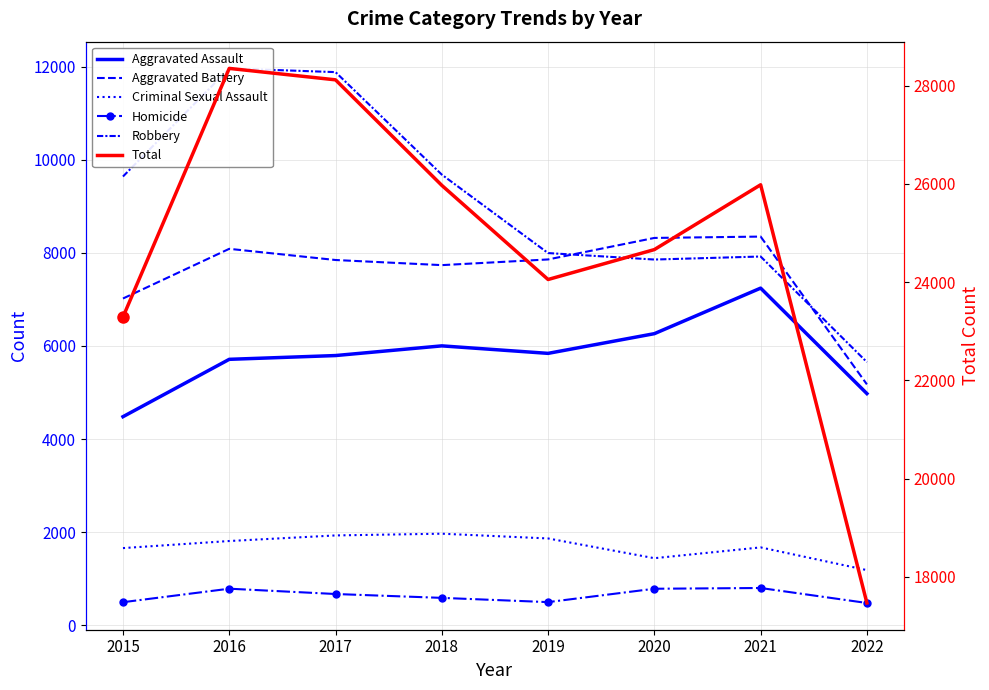

What is the value of the Robbery point at the 4th from the left?

9679